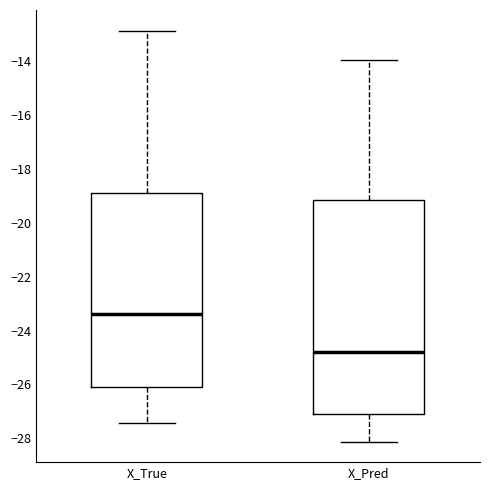

Which box's median line is the highest?

X_True